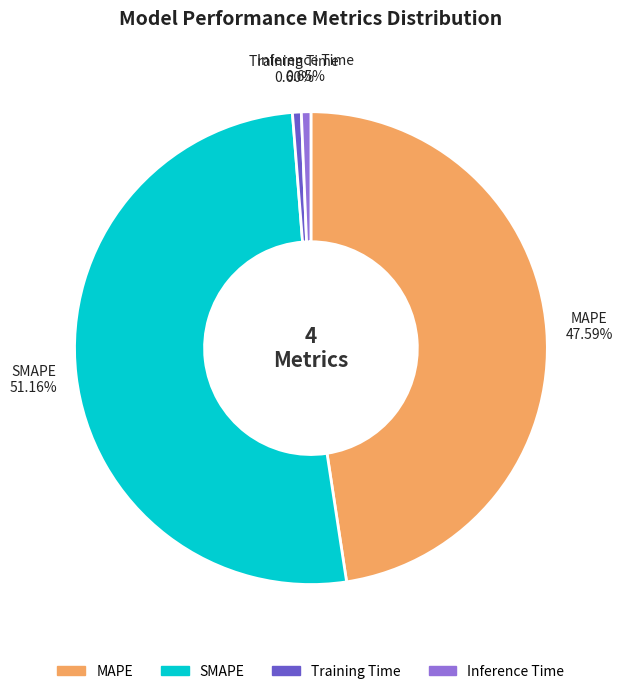

To the nearest percent, what is the average slice percentage?

25%